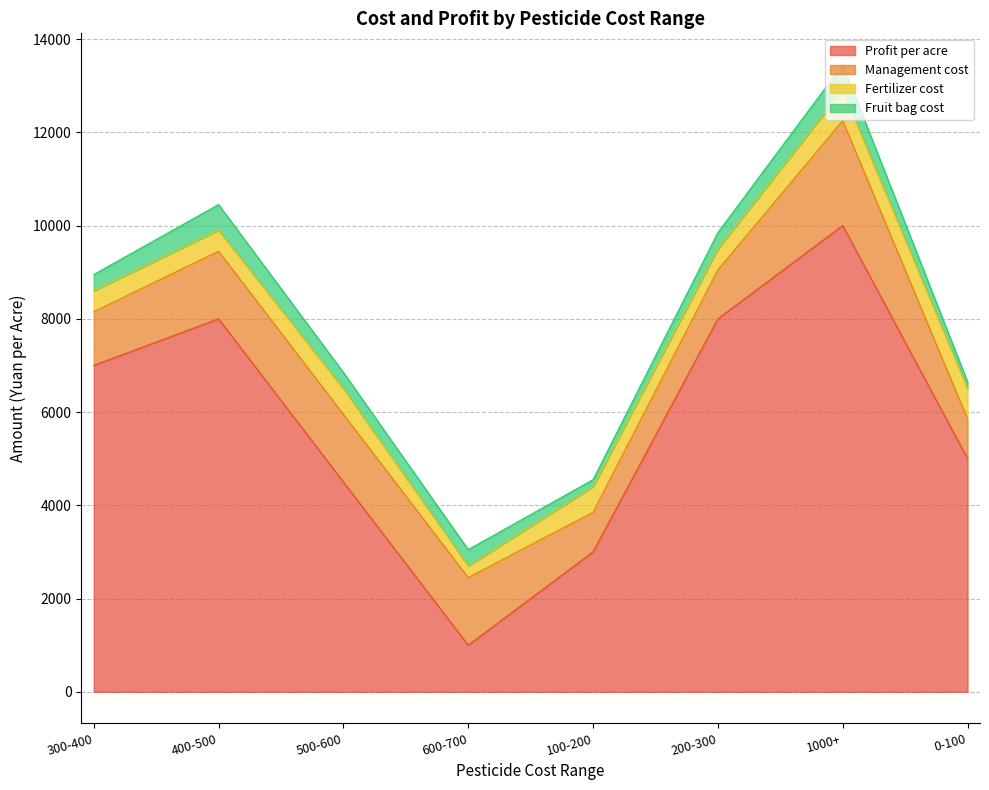

At 200-300, list the series in order from largest to smallest.

Profit per acre, Management cost, Fertilizer cost, Fruit bag cost